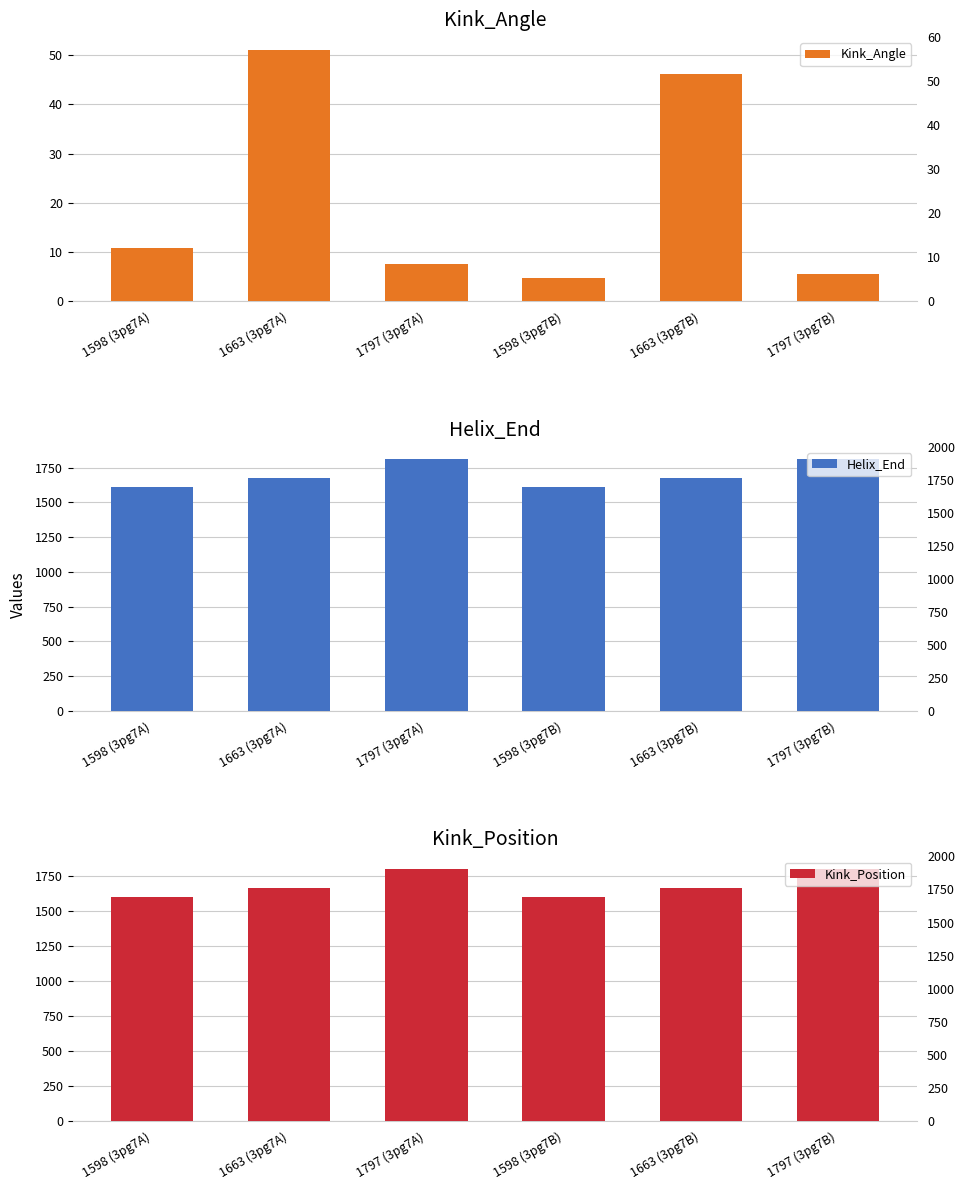

What is the difference between the maximum and minimum values in the Helix_End series?

199.0